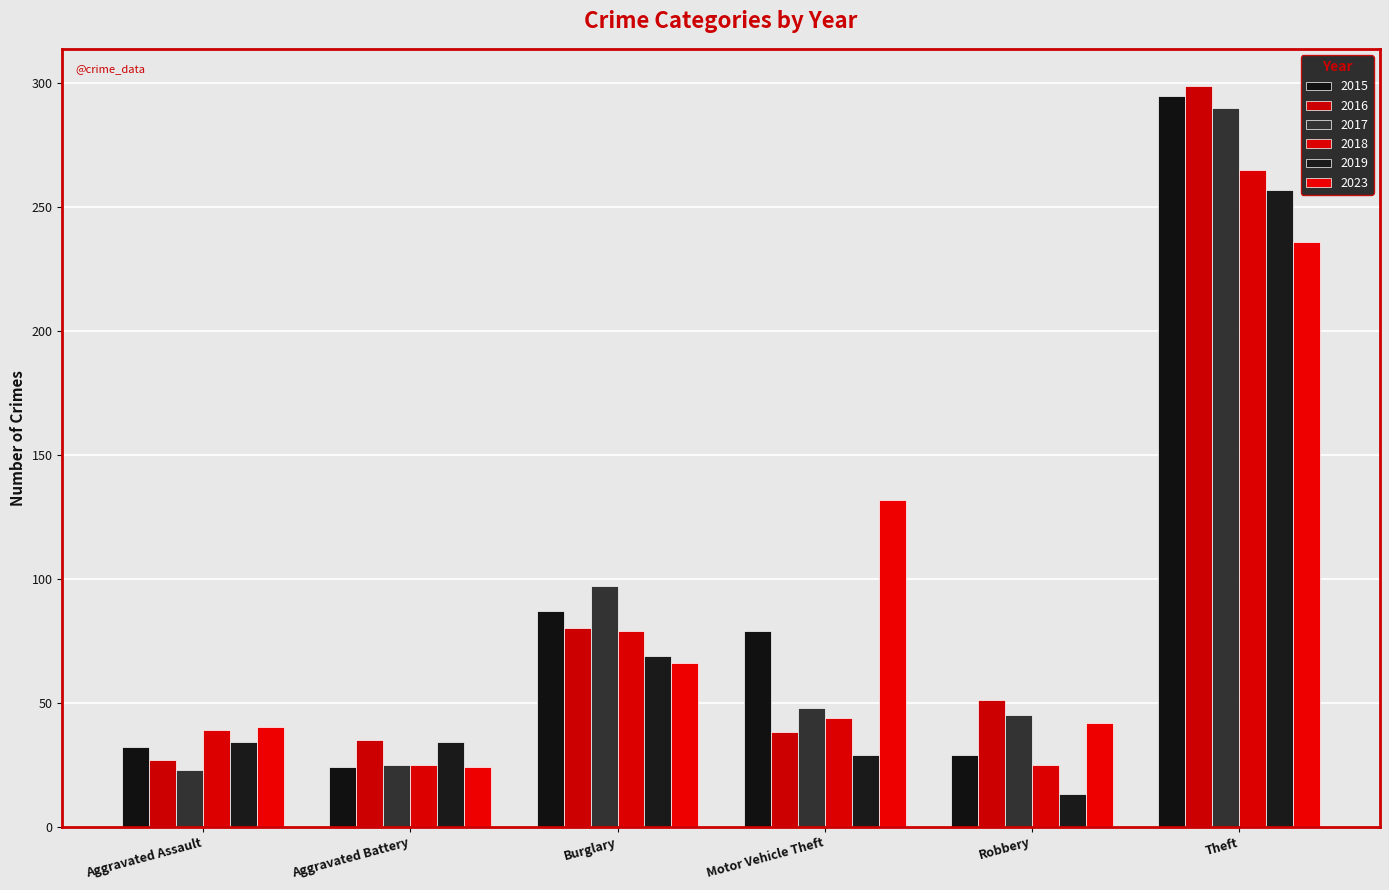

Reading right to left, what are all the values shown in this chart?

2015: Theft=295	Robbery=29	Motor Vehicle Theft=79	Burglary=87	Aggravated Battery=24	Aggravated Assault=32
2016: Theft=299	Robbery=51	Motor Vehicle Theft=38	Burglary=80	Aggravated Battery=35	Aggravated Assault=27
2017: Theft=290	Robbery=45	Motor Vehicle Theft=48	Burglary=97	Aggravated Battery=25	Aggravated Assault=23
2018: Theft=265	Robbery=25	Motor Vehicle Theft=44	Burglary=79	Aggravated Battery=25	Aggravated Assault=39
2019: Theft=257	Robbery=13	Motor Vehicle Theft=29	Burglary=69	Aggravated Battery=34	Aggravated Assault=34
2023: Theft=236	Robbery=42	Motor Vehicle Theft=132	Burglary=66	Aggravated Battery=24	Aggravated Assault=40